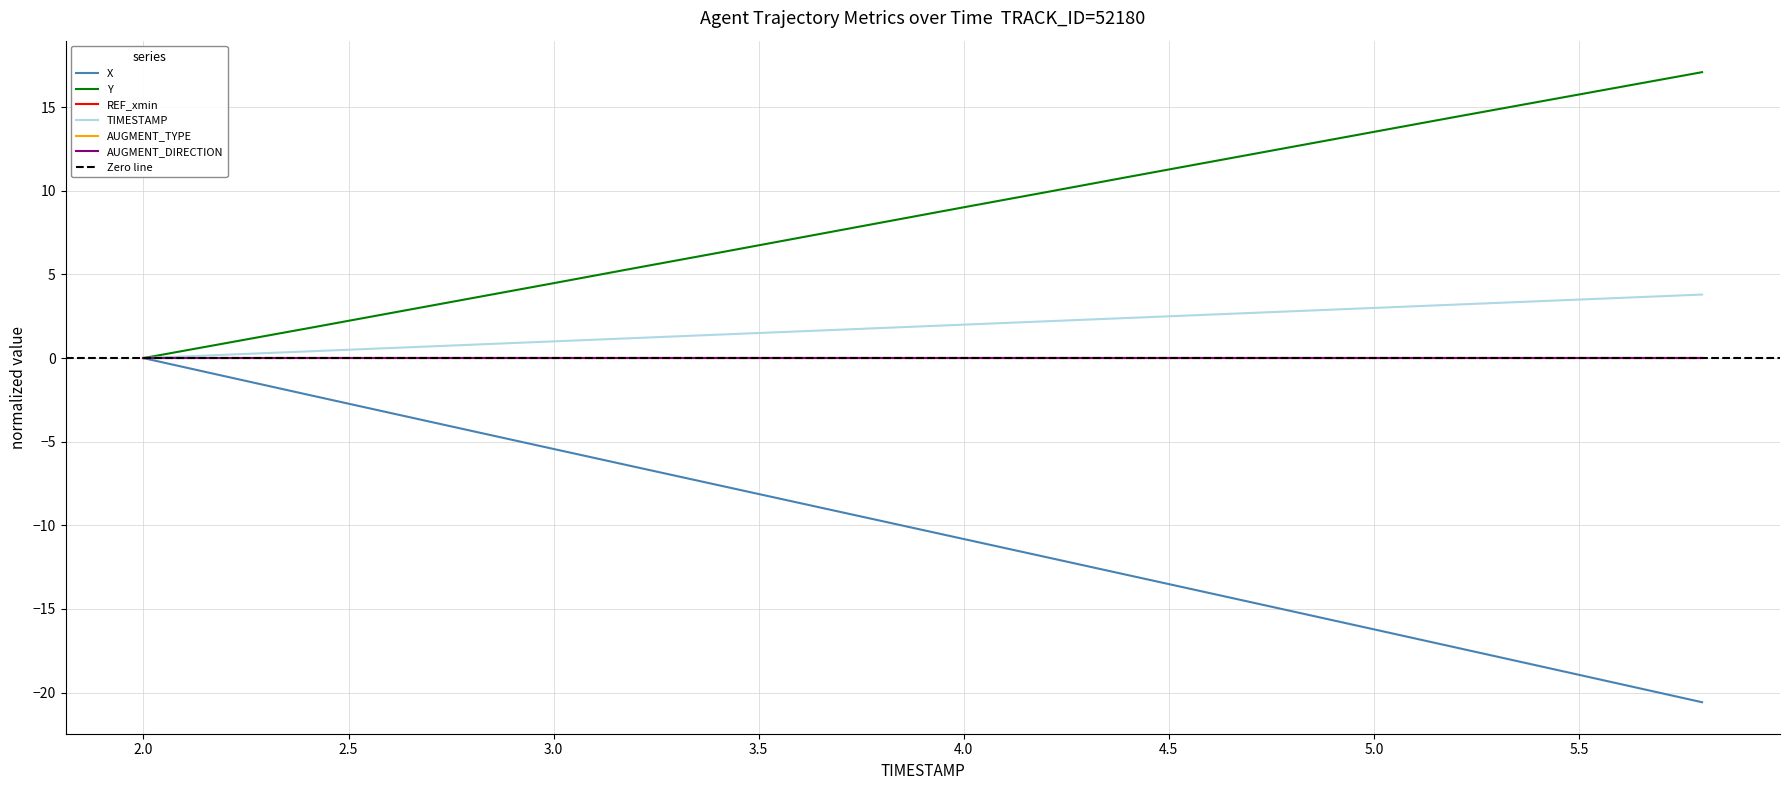

True or false: X has more than 1 interior local peaks.

False